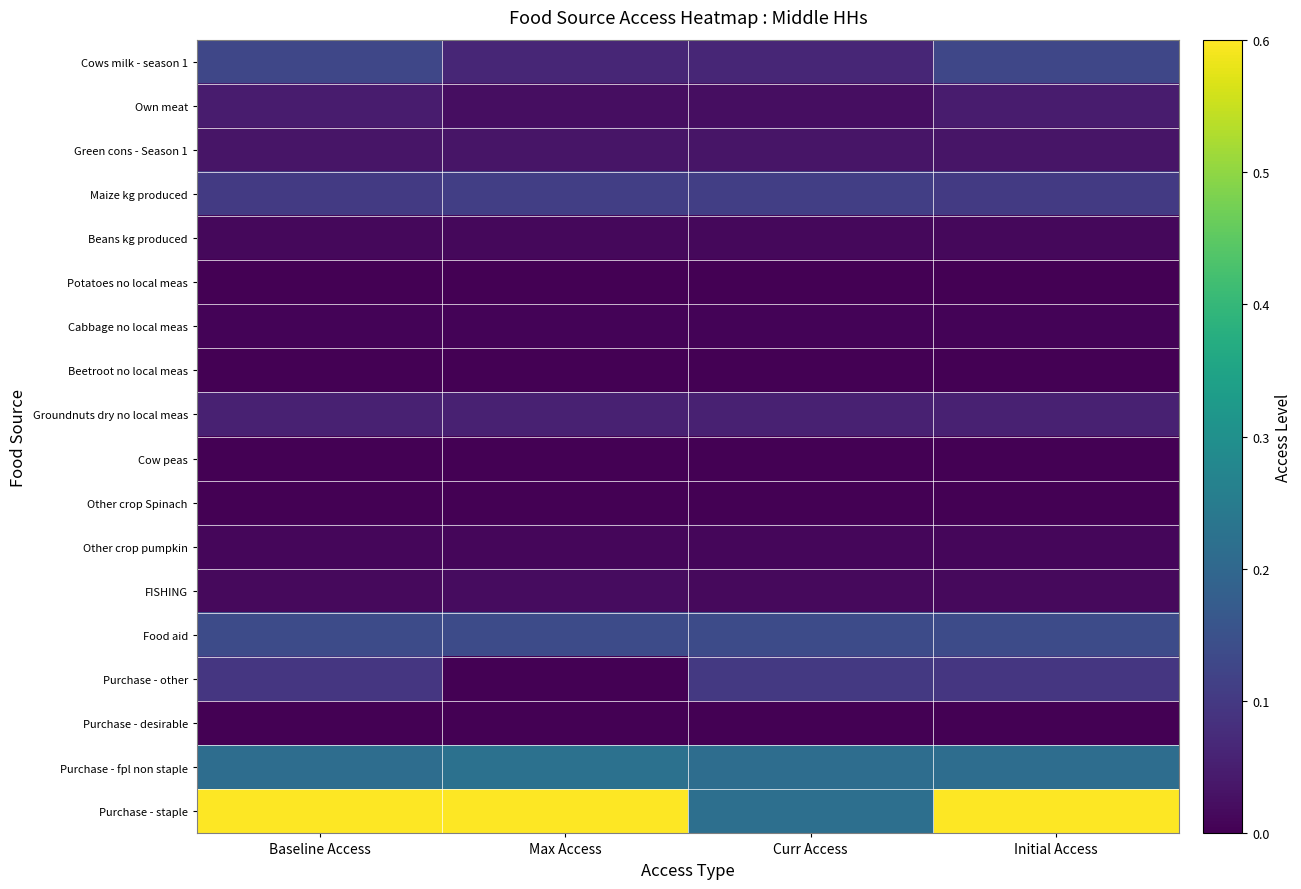

Rank the series by their maximum value, from highest to lowest.

Purchase - staple, Purchase - fpl non staple, Food aid, Cows milk - season 1, Maize kg produced, Purchase - other, Groundnuts dry no local meas, Own meat, Green cons - Season 1, FISHING, Beans kg produced, Other crop pumpkin, Cabbage no local meas, Other crop Spinach, Beetroot no local meas, Potatoes no local meas, Cow peas, Purchase - desirable